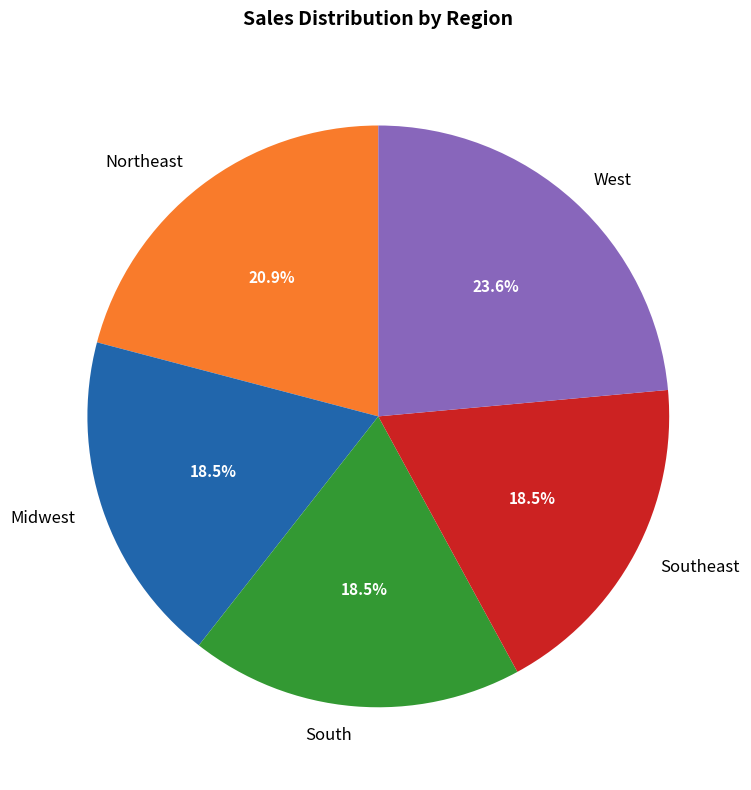

Does South account for over 50% of the chart?

No